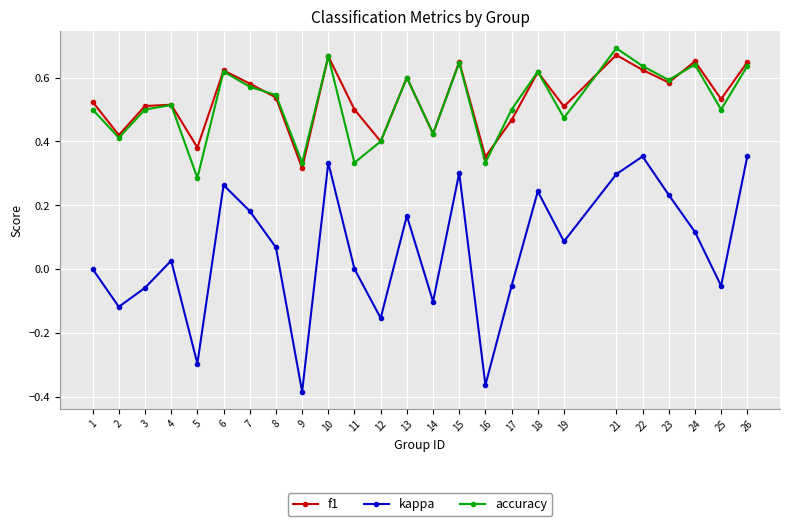

Count the number of data series in this chart.

3